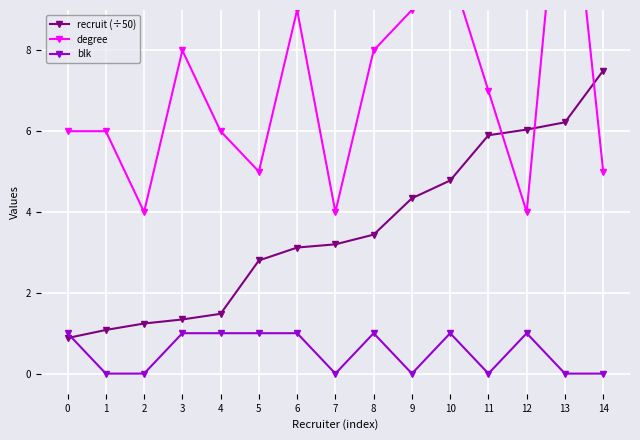

How many lines are shown in the chart?

3